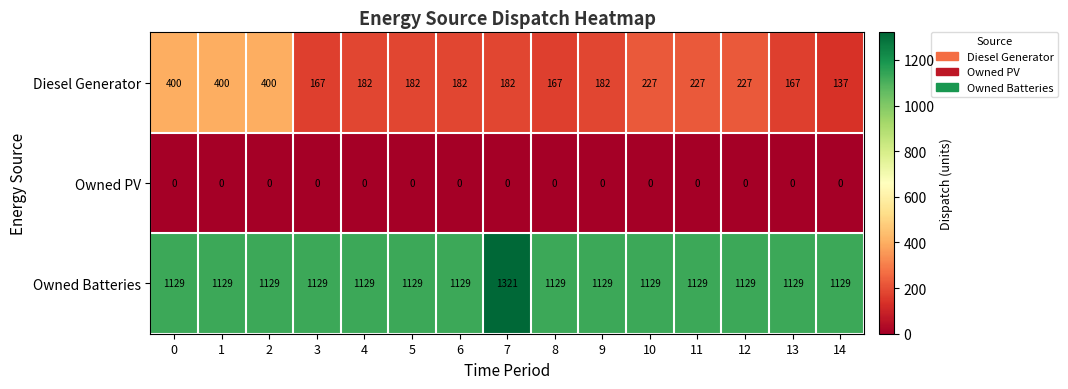

True or false: Owned Batteries has a value of 1129 at 14.

True